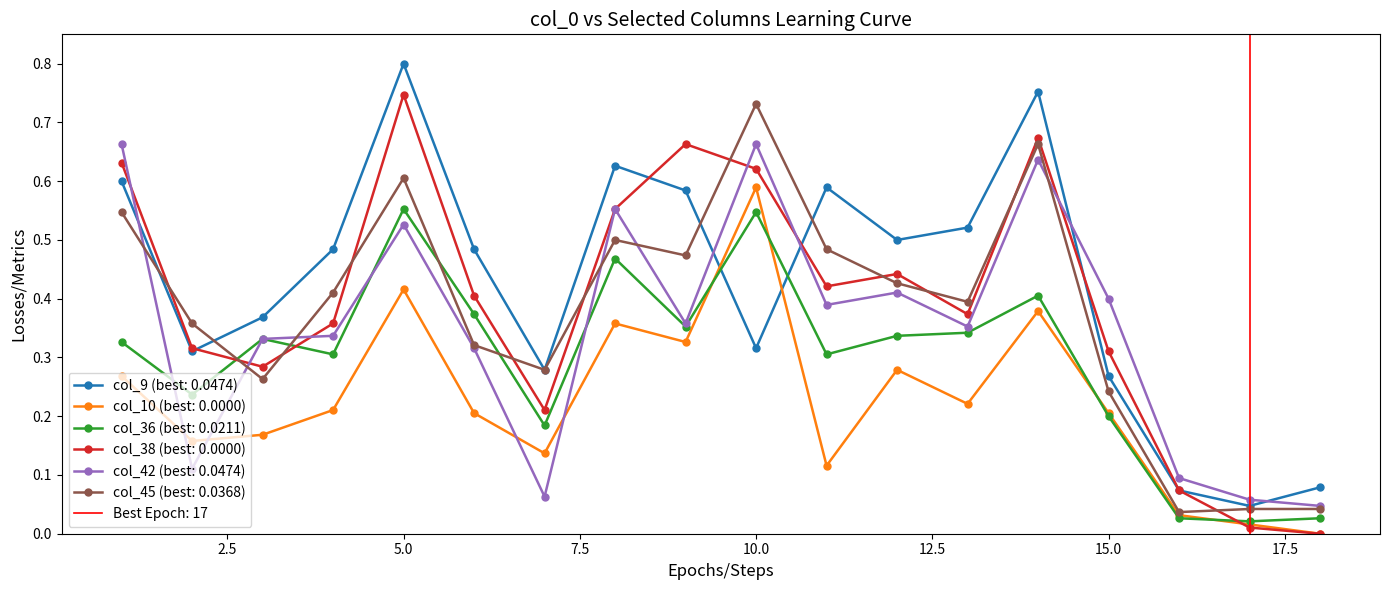

Reading left to right, list all the values displayed in this chart.

col_9: 0.6	0.3	0.4	0.5	0.8	0.5	0.3	0.6	0.6	0.3	0.6	0.5	0.5	0.8	0.3	0.1	0.0	0.1
col_10: 0.3	0.2	0.2	0.2	0.4	0.2	0.1	0.4	0.3	0.6	0.1	0.3	0.2	0.4	0.2	0.0	0.0	0.0
col_36: 0.3	0.2	0.3	0.3	0.6	0.4	0.2	0.5	0.4	0.5	0.3	0.3	0.3	0.4	0.2	0.0	0.0	0.0
col_38: 0.6	0.3	0.3	0.4	0.7	0.4	0.2	0.6	0.7	0.6	0.4	0.4	0.4	0.7	0.3	0.1	0.0	0.0
col_42: 0.7	0.1	0.3	0.3	0.5	0.3	0.1	0.6	0.4	0.7	0.4	0.4	0.4	0.6	0.4	0.1	0.1	0.0
col_45: 0.5	0.4	0.3	0.4	0.6	0.3	0.3	0.5	0.5	0.7	0.5	0.4	0.4	0.7	0.2	0.0	0.0	0.0